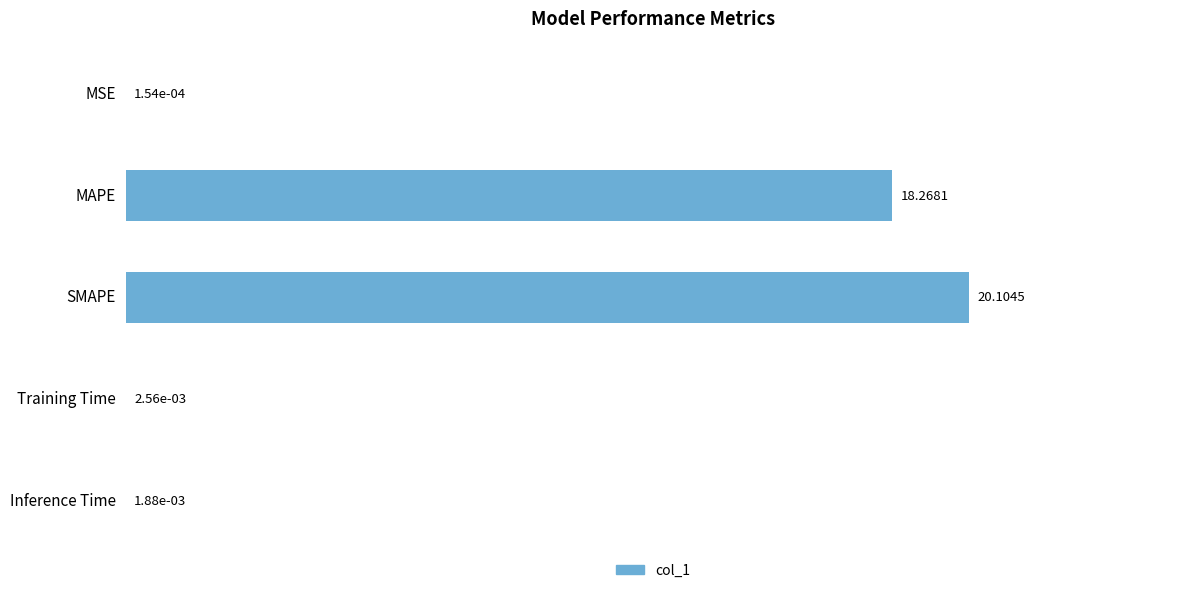

At which label is the value closest to 10?

MAPE